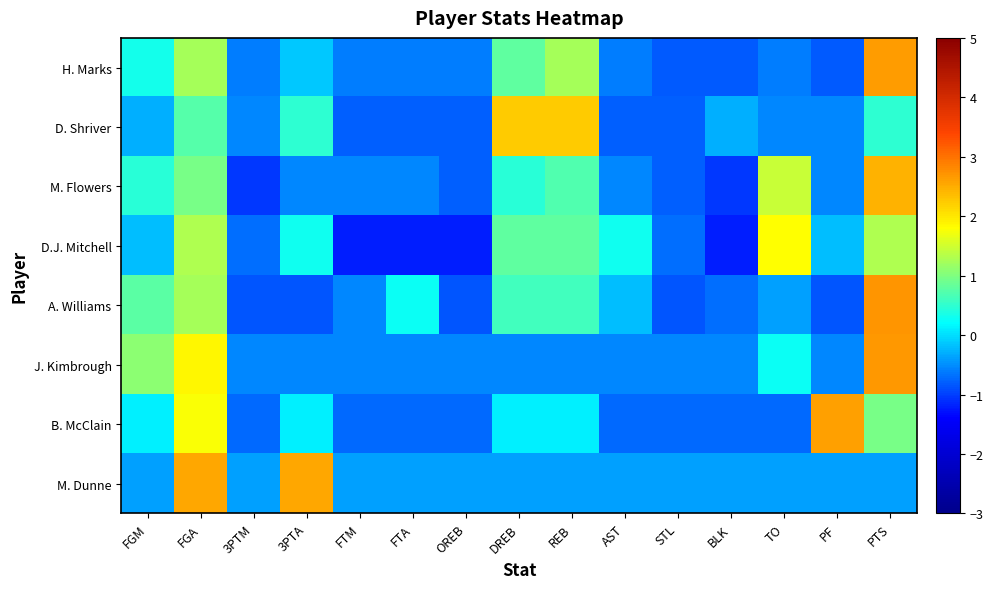

Which label corresponds to the largest value in the chart?

PTS